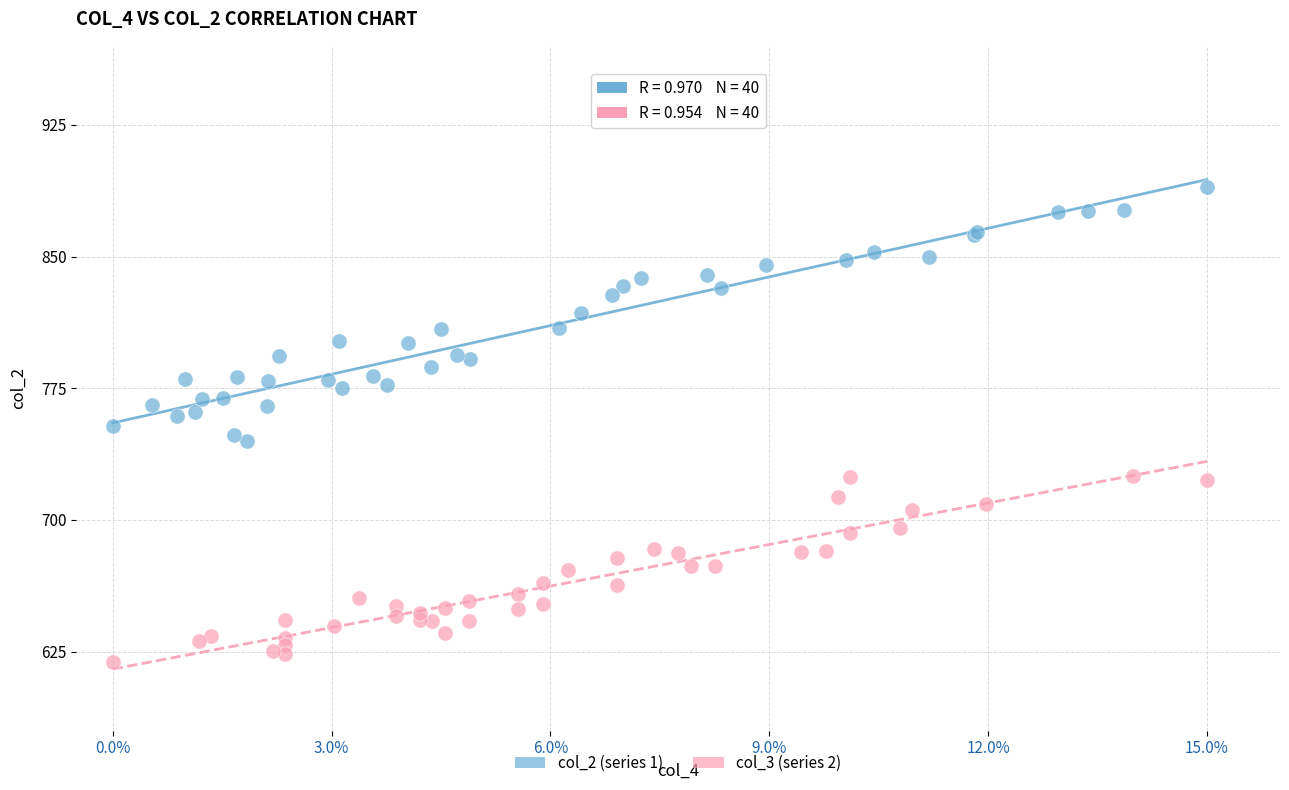

Which series reaches the minimum Y coordinate?

col_3 (series 2)